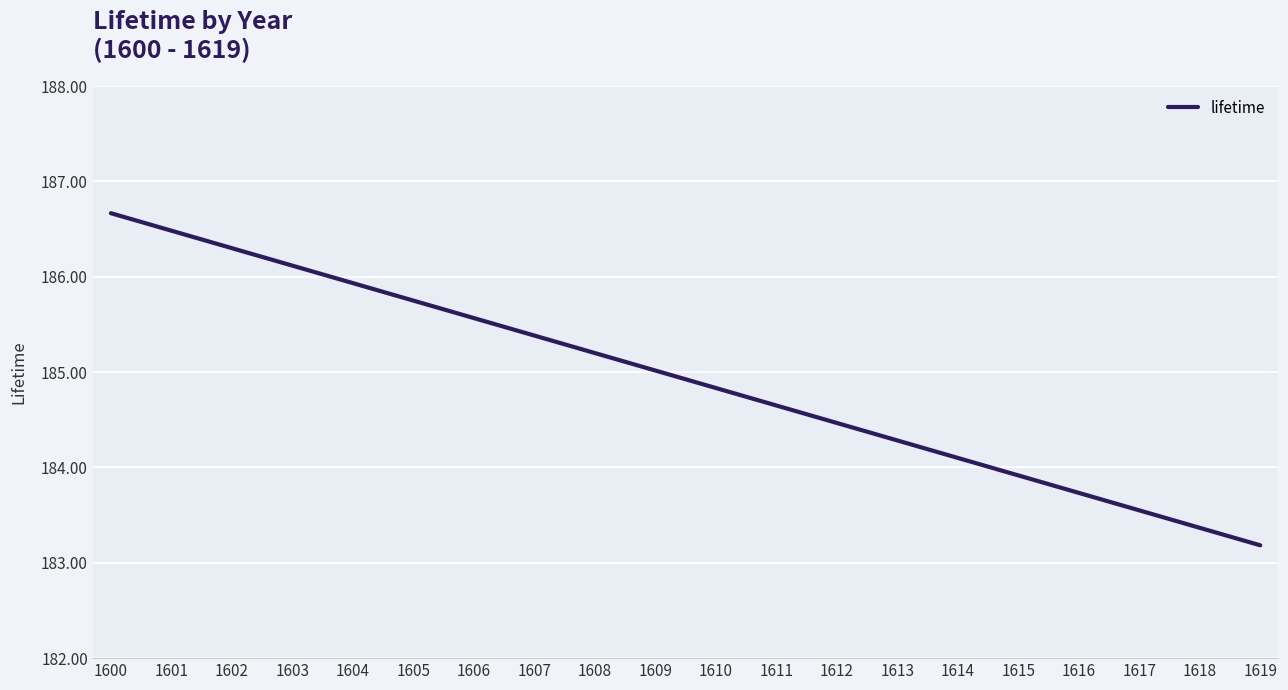

At which label does the data first exceed 185?

1600